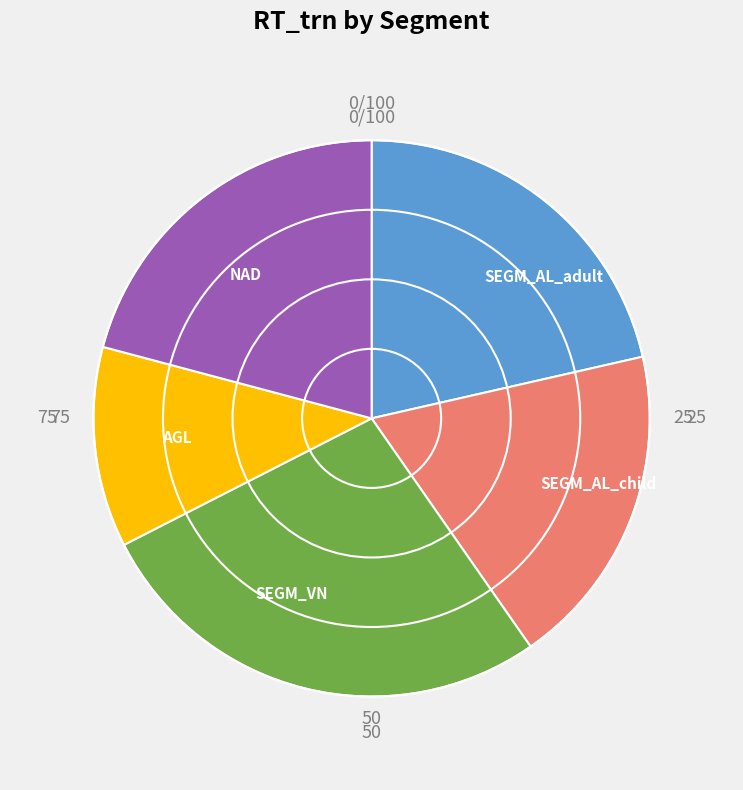

The SEGM_VN slice represents 14% of the pie. True or false?

False